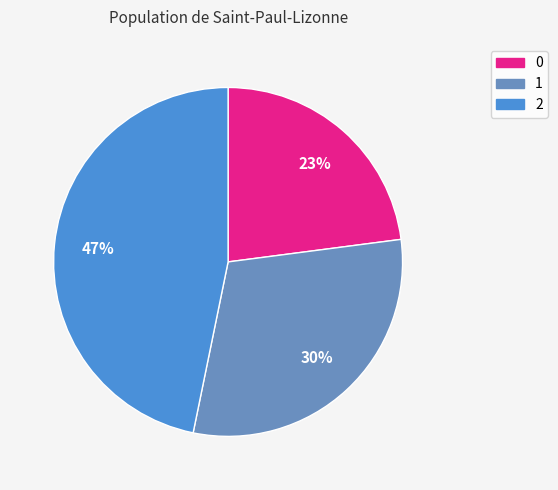

Rank the categories by value from highest to lowest.

2, 1, 0